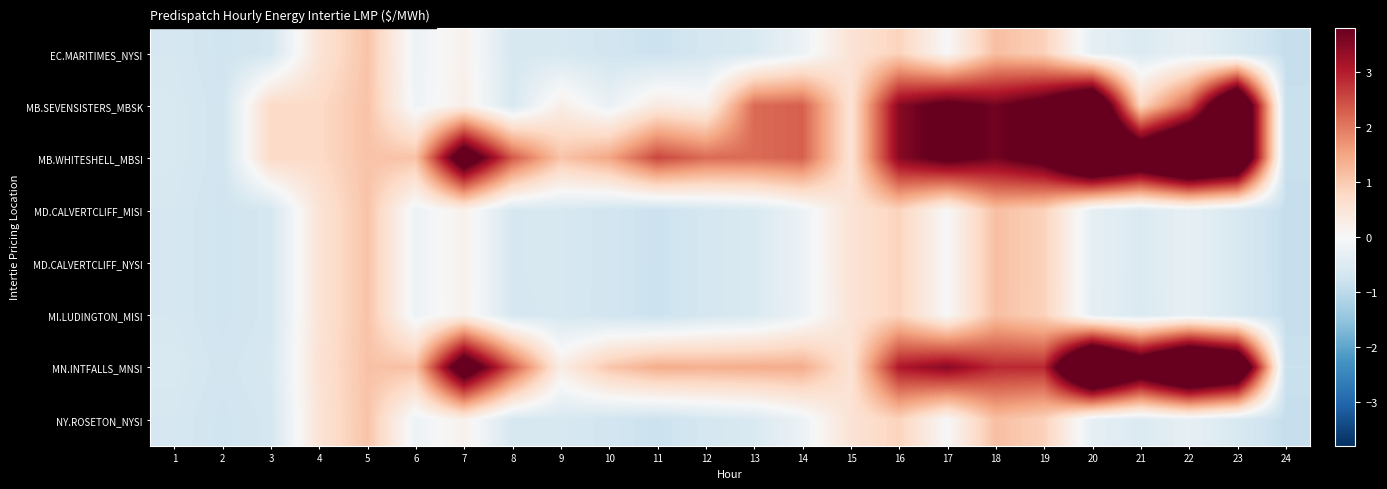

Reading right to left, list all the values displayed in this chart.

EC.MARITIMES_NYSI: 24=-0.9	23=-0.6	22=-0.3	21=-0.5	20=-0.3	19=0.9	18=1.1	17=0.0	16=0.9	15=0.5	14=-0.2	13=-0.6	12=-0.7	11=-0.8	10=-0.7	9=-0.6	8=-0.6	7=0.2	6=-0.2	5=1.1	4=0.5	3=-0.7	2=-0.8	1=-0.6
MB.SEVENSISTERS_MBSK: 24=-0.8	23=5.9	22=2.3	21=0.8	20=5.6	19=4.2	18=3.7	17=4.0	16=3.5	15=0.5	14=2.3	13=2.1	12=0.2	11=0.4	10=-0.3	9=0.2	8=-0.6	7=0.2	6=-0.2	5=1.1	4=0.7	3=0.7	2=-0.7	1=-0.6
MB.WHITESHELL_MBSI: 24=-0.8	23=5.9	22=6.6	21=5.3	20=6.2	19=4.2	18=3.7	17=4.0	16=3.5	15=0.5	14=2.3	13=2.1	12=2.1	11=2.5	10=1.5	9=1.1	8=2.3	7=4.7	6=1.1	5=1.1	4=0.7	3=0.7	2=-0.7	1=-0.6
MD.CALVERTCLIFF_MISI: 24=-0.9	23=-0.6	22=-0.3	21=-0.5	20=-0.3	19=0.9	18=1.1	17=-0.0	16=0.8	15=0.5	14=-0.2	13=-0.6	12=-0.7	11=-0.8	10=-0.7	9=-0.6	8=-0.6	7=0.2	6=-0.2	5=1.1	4=0.5	3=-0.7	2=-0.8	1=-0.6
MD.CALVERTCLIFF_NYSI: 24=-0.9	23=-0.6	22=-0.3	21=-0.5	20=-0.3	19=0.9	18=1.1	17=-0.0	16=0.8	15=0.5	14=-0.2	13=-0.6	12=-0.7	11=-0.8	10=-0.7	9=-0.6	8=-0.6	7=0.2	6=-0.2	5=1.1	4=0.5	3=-0.7	2=-0.8	1=-0.6
MI.LUDINGTON_MISI: 24=-0.9	23=-0.6	22=-0.3	21=-0.5	20=-0.3	19=0.9	18=1.1	17=-0.0	16=0.8	15=0.5	14=-0.2	13=-0.6	12=-0.7	11=-0.8	10=-0.7	9=-0.6	8=-0.6	7=0.2	6=-0.2	5=1.1	4=0.5	3=-0.7	2=-0.8	1=-0.6
MN.INTFALLS_MNSI: 24=-0.8	23=5.6	22=6.4	21=4.9	20=6.7	19=2.9	18=2.9	17=3.5	16=3.1	15=0.5	14=1.4	13=1.4	12=1.4	11=1.4	10=1.0	9=0.3	8=2.3	7=4.7	6=1.1	5=1.1	4=0.5	3=-0.6	2=-0.7	1=-0.6
NY.ROSETON_NYSI: 24=-0.9	23=-0.6	22=-0.3	21=-0.5	20=-0.3	19=0.9	18=1.1	17=0.0	16=0.9	15=0.5	14=-0.2	13=-0.6	12=-0.7	11=-0.8	10=-0.7	9=-0.6	8=-0.6	7=0.2	6=-0.2	5=1.1	4=0.5	3=-0.7	2=-0.8	1=-0.6